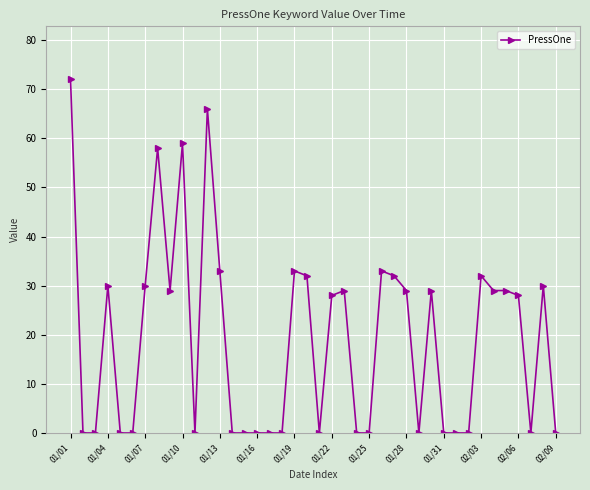

True or false: the data has more than 2 interior local peaks.

True